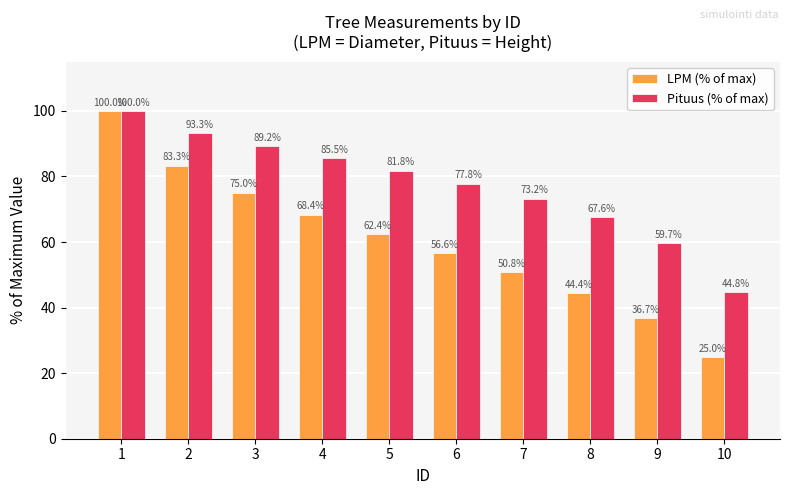

Reading left to right, extract all data points from this chart.

LPM (% of max): 100.0	83.3	75.0	68.4	62.4	56.6	50.8	44.4	36.7	25.0
Pituus (% of max): 100.0	93.3	89.2	85.5	81.8	77.8	73.2	67.6	59.7	44.8